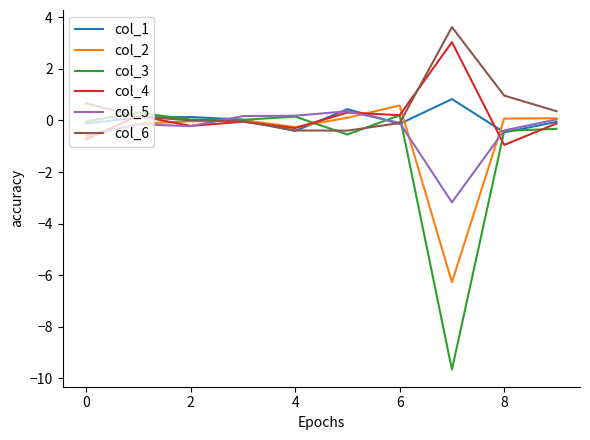

Which series has the largest range (max minus min)?

col_3